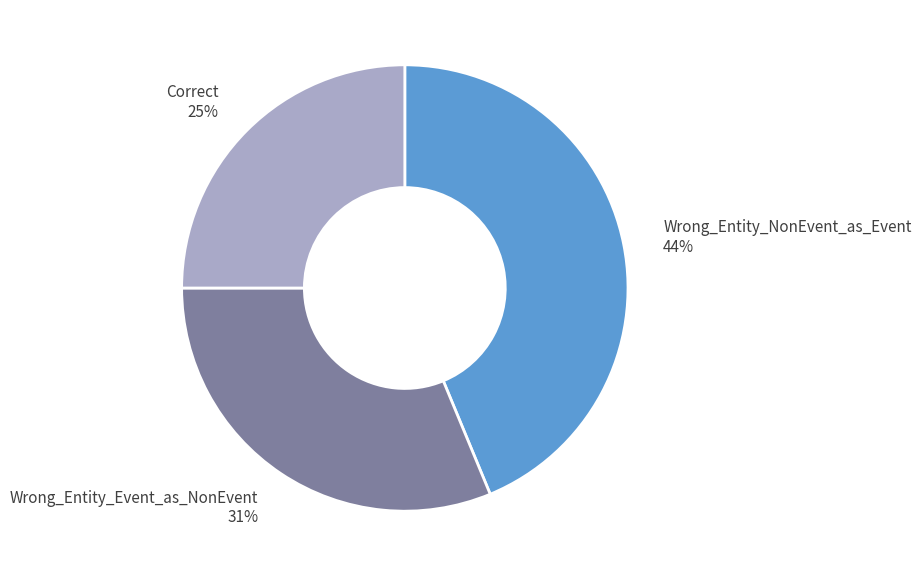

To the nearest percent, what is the difference between the largest and smallest slice percentages?

19%